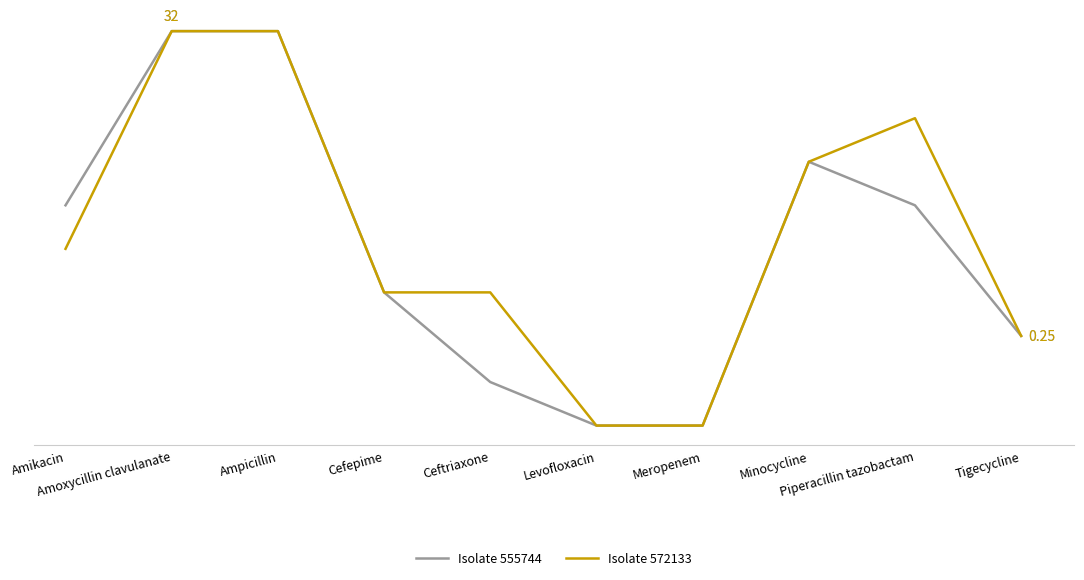

What is the total value across all series at Cefepime?

1.0